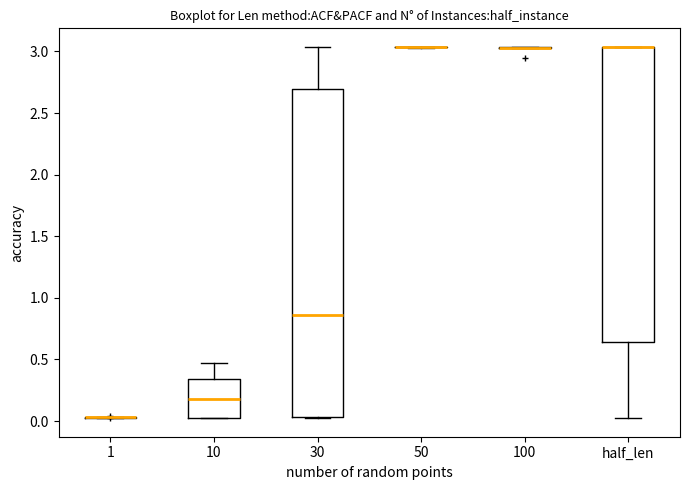

Reading left to right, read every box against the y-axis: the position of its median line, the range the box covers, and the ends of its whiskers. The values are not printed on the chart, so give them approximately, as read against the axis.

1: box collapsed to a line at 0.05, whiskers 0.05 to 0.05
10: median 0.20, box 0.05 to 0.35, whiskers 0.05 to 0.45
30: median 0.85, box 0.05 to 2.70, whiskers 0.00 to 3.05
50: box collapsed to a line at 3.05, whiskers 3.05 to 3.05
100: box collapsed to a line at 3.05, whiskers 3.05 to 3.05
half_len: median 3.05 (drawn on the box's upper edge), box 0.65 to 3.05, whiskers 0.05 to 3.05